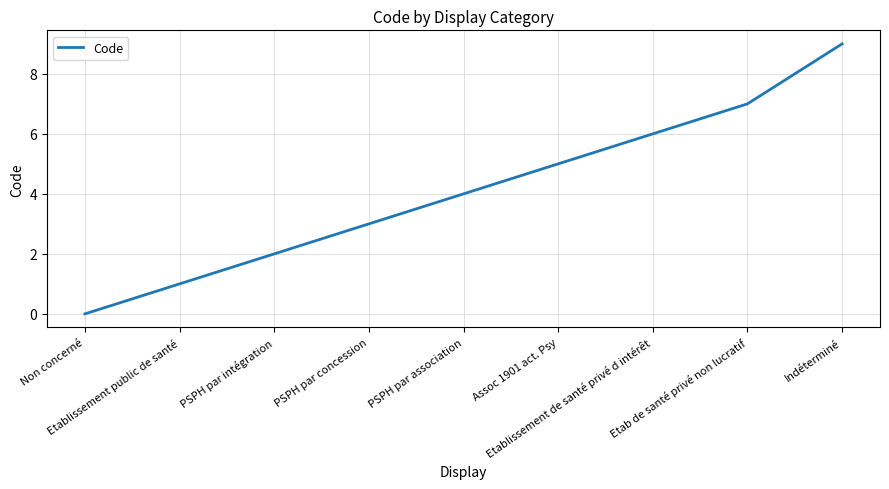

How many lines are shown in the chart?

1